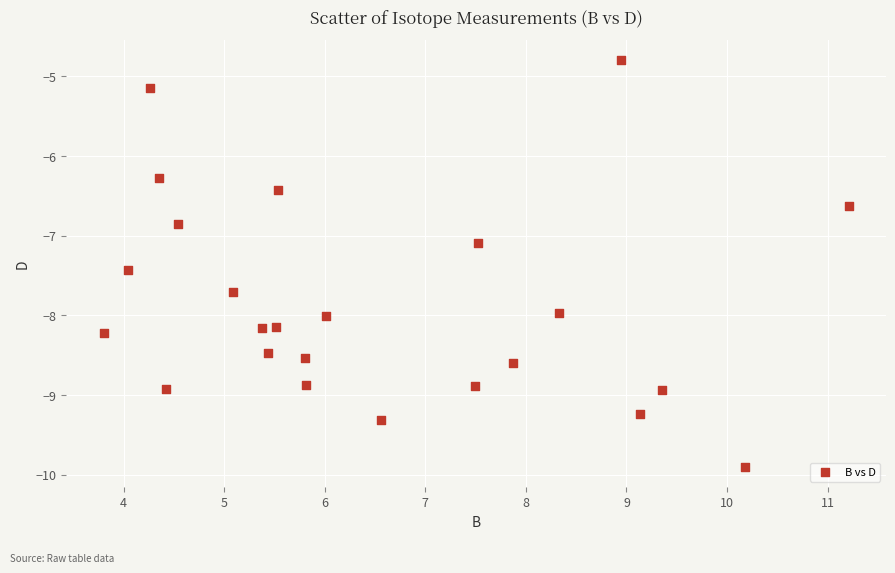

What is the range of X values (max minus min)?

7.4